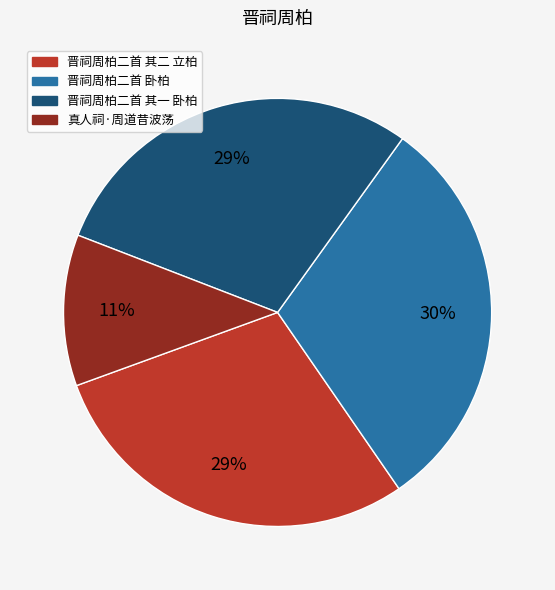

How many segments does this pie chart have?

4